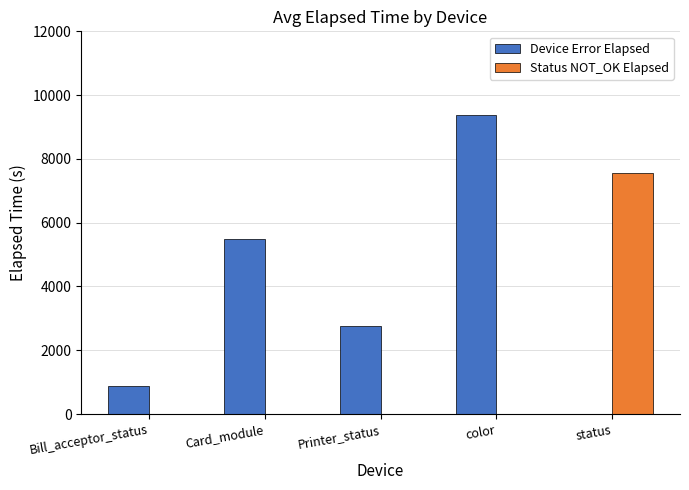

Count the number of categories in the chart.

5